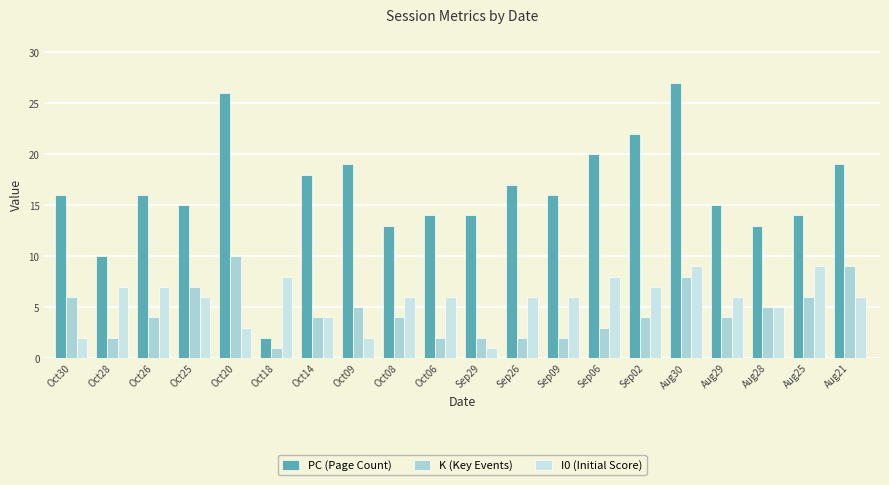

What value does the PC (Page Count) series have at Oct30, to the nearest 10?

20